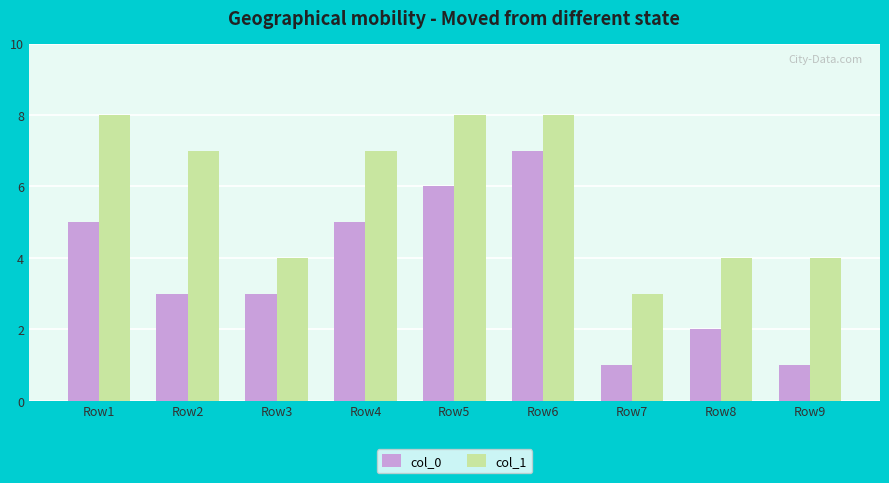

Which series has the largest range (max minus min)?

col_0